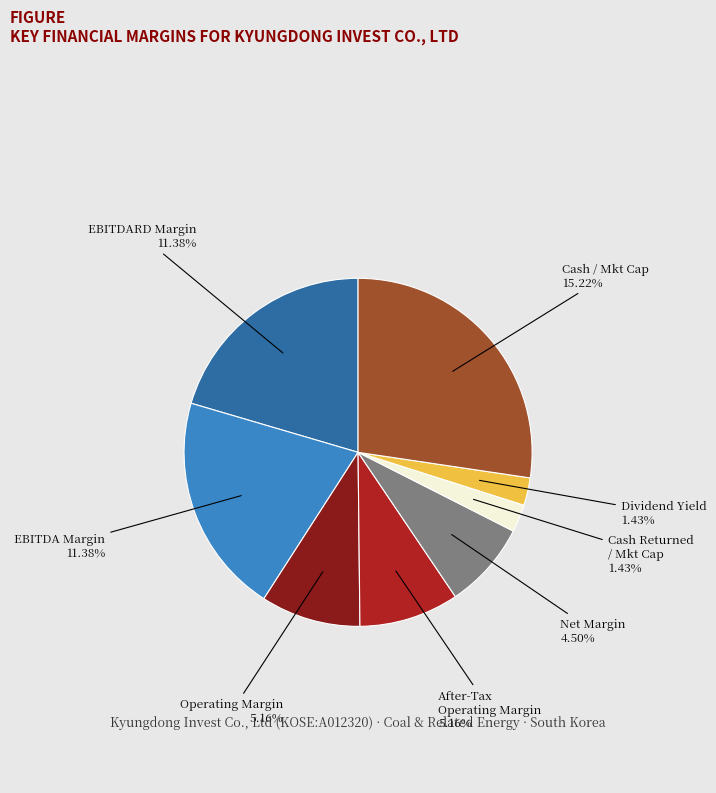

What is the largest slice in the pie chart?

cash_market_cap